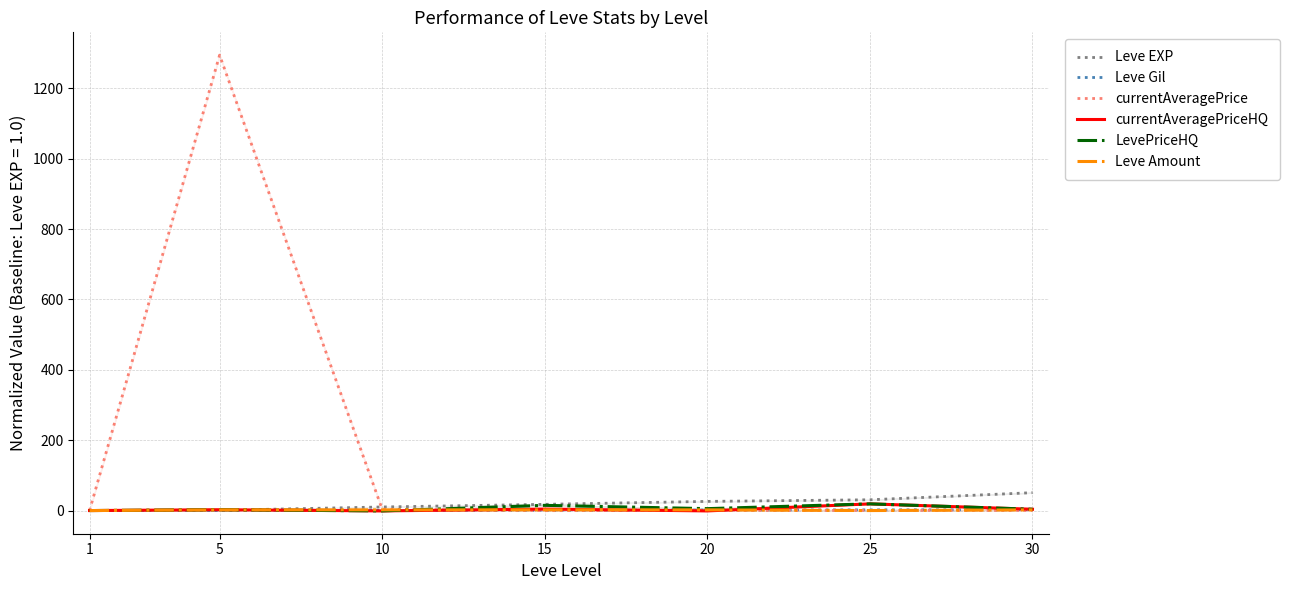

What is the value of the currentAveragePriceHQ point at the 7th from the left?

4.7